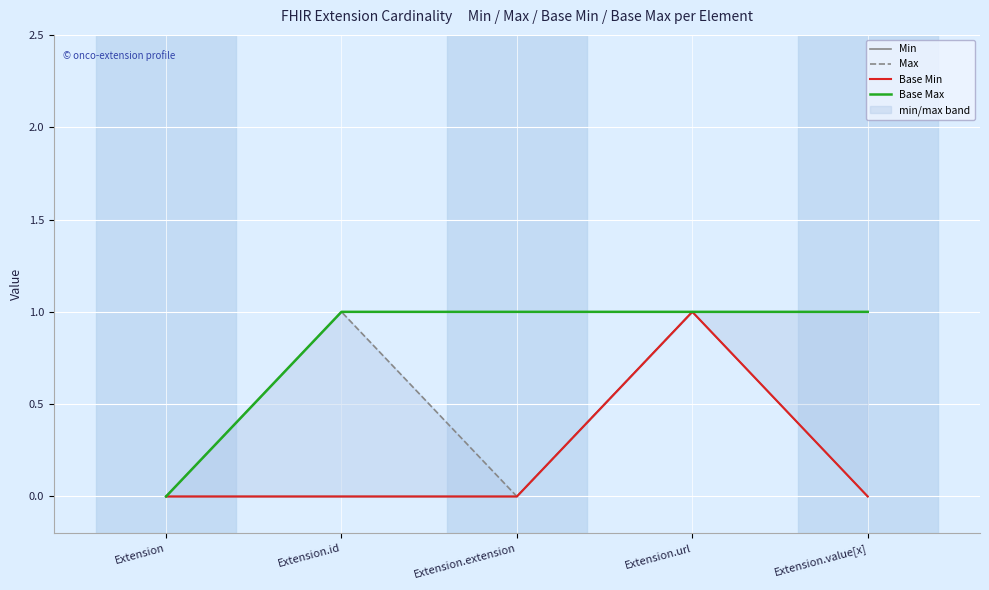

Is the value of Min at Extension.url greater than the value of Base Max at Extension.id?

No